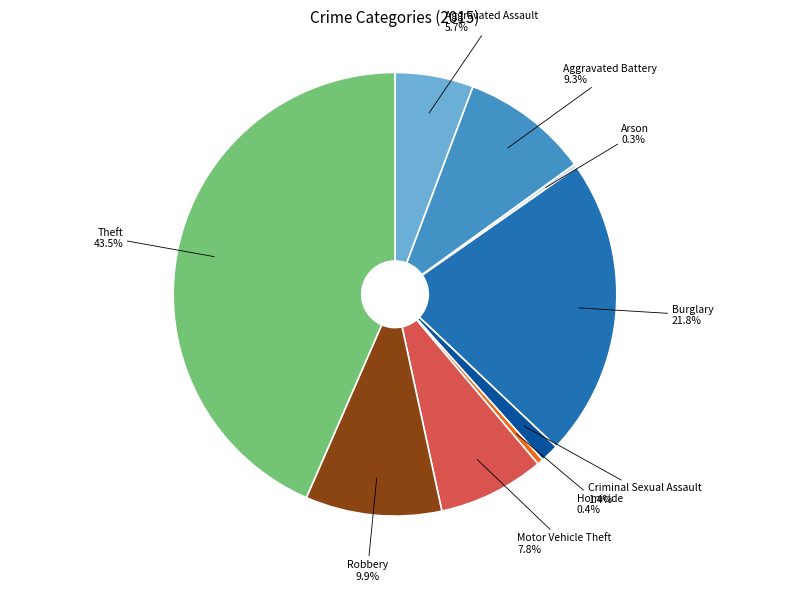

Is there a majority slice in this chart?

No